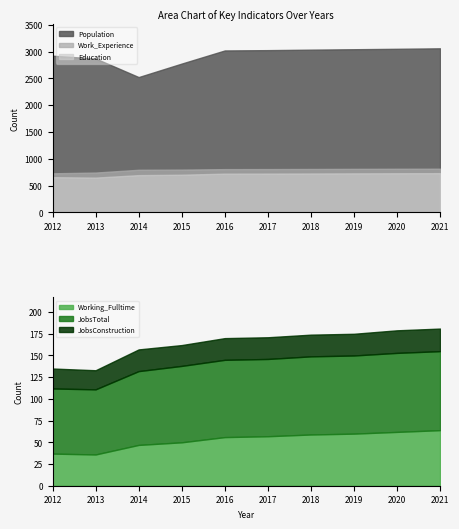

Which category has the highest value across all series?

2021